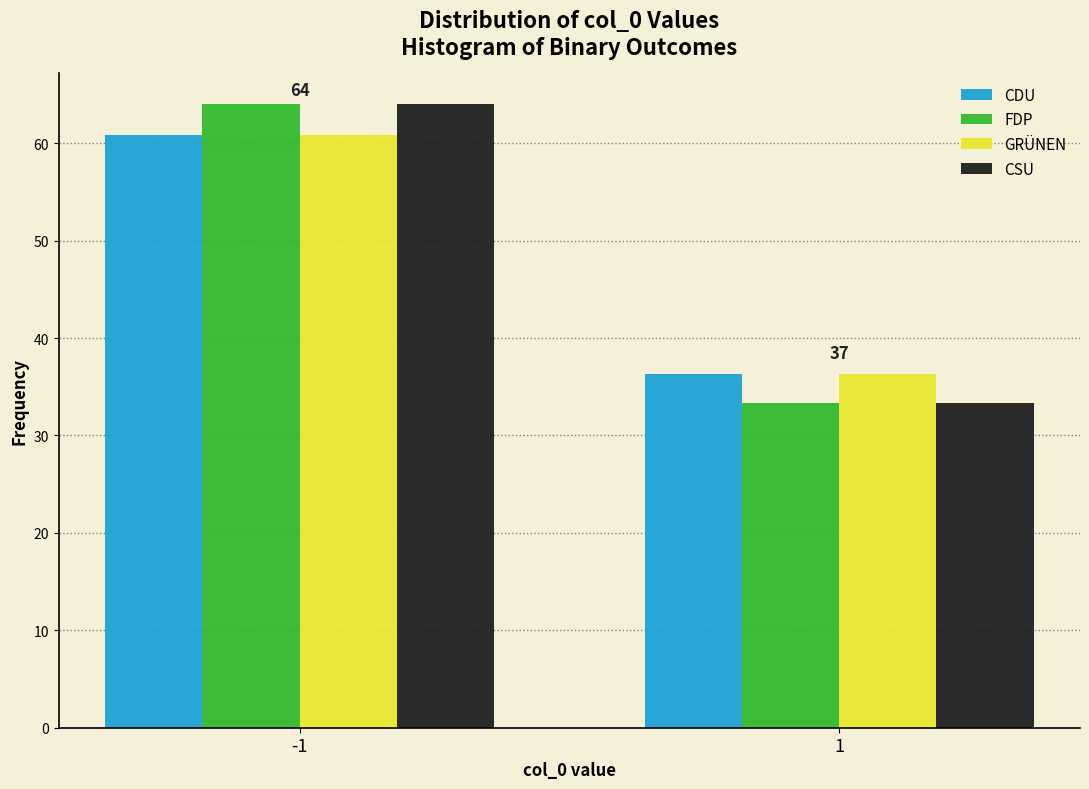

Reading left to right, transcribe all the data shown in this chart.

CDU: -1=60.8	1=36.3
FDP: -1=64.0	1=33.3
GRÜNEN: -1=60.8	1=36.3
CSU: -1=64.0	1=33.3